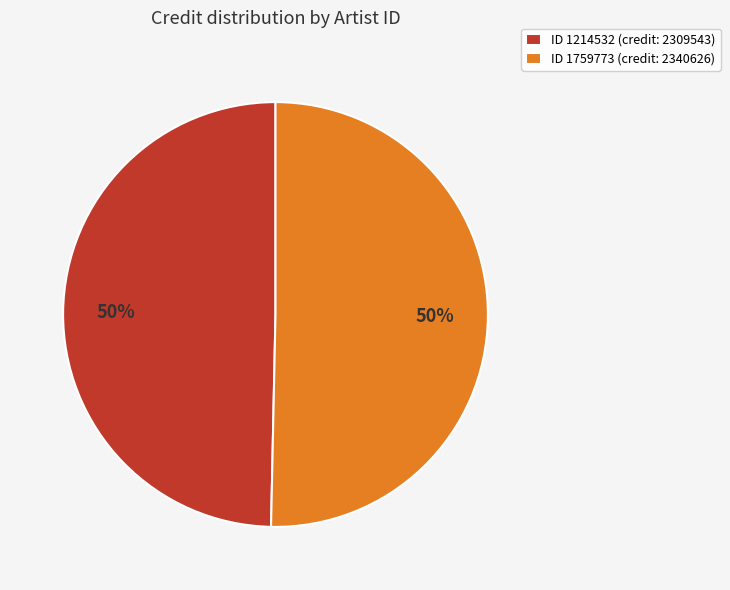

True or false: ID 1214532 (credit: 2309543) accounts for 61% of the total.

False